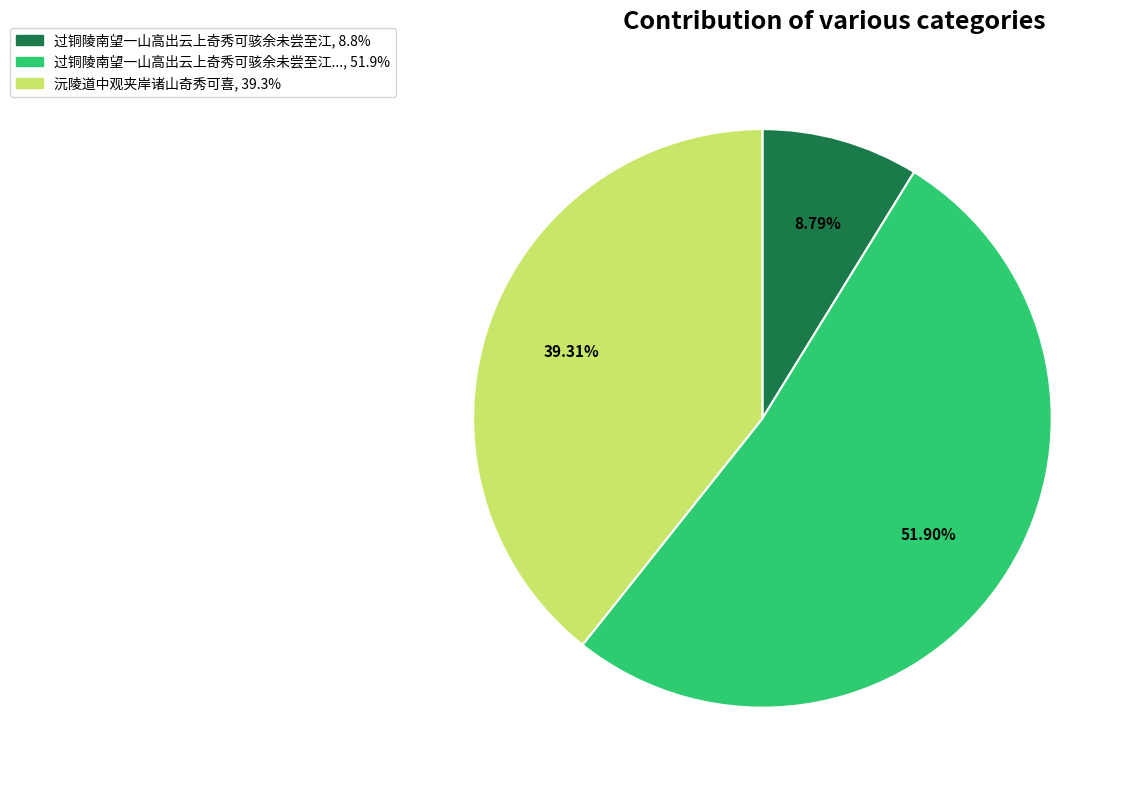

Is there any slice that represents more than half of the pie?

Yes